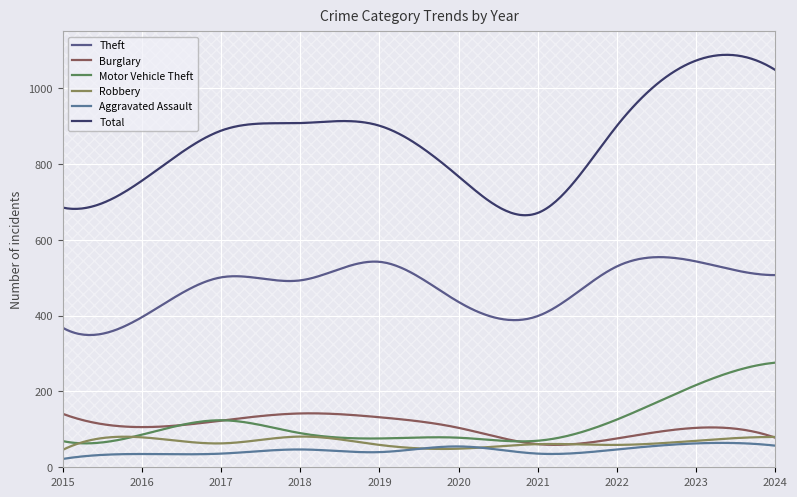

At how many categories does at least one series exceed 513?

10